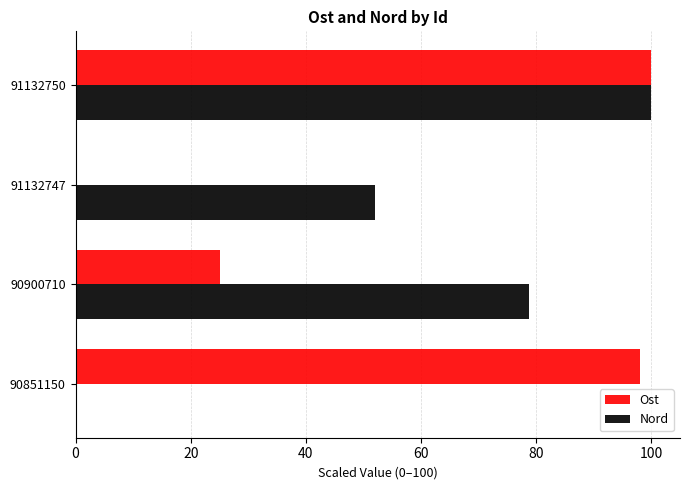

What are all the series names shown in the legend?

Ost, Nord